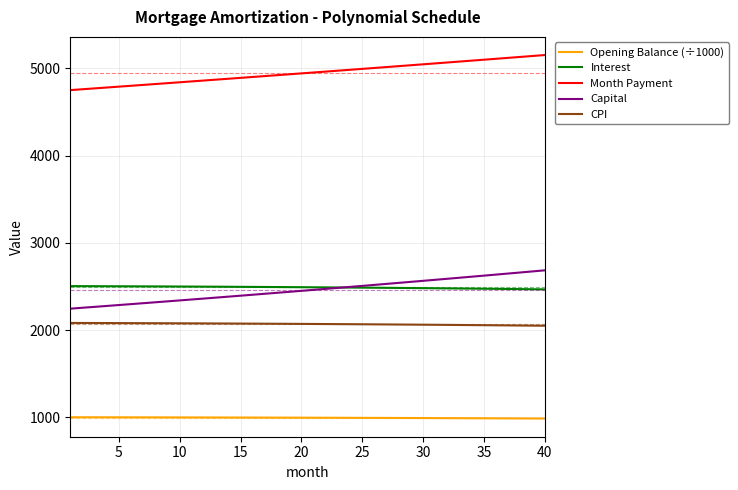

Which series has the widest spread of values?

Capital